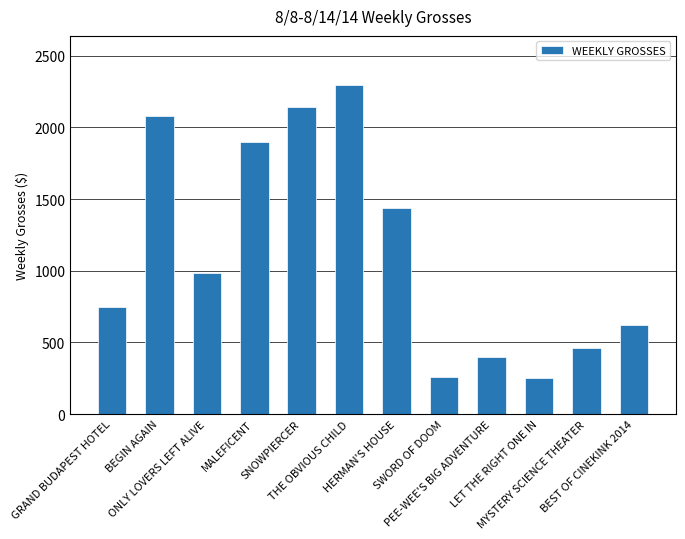

What position from the left is SNOWPIERCER?

5